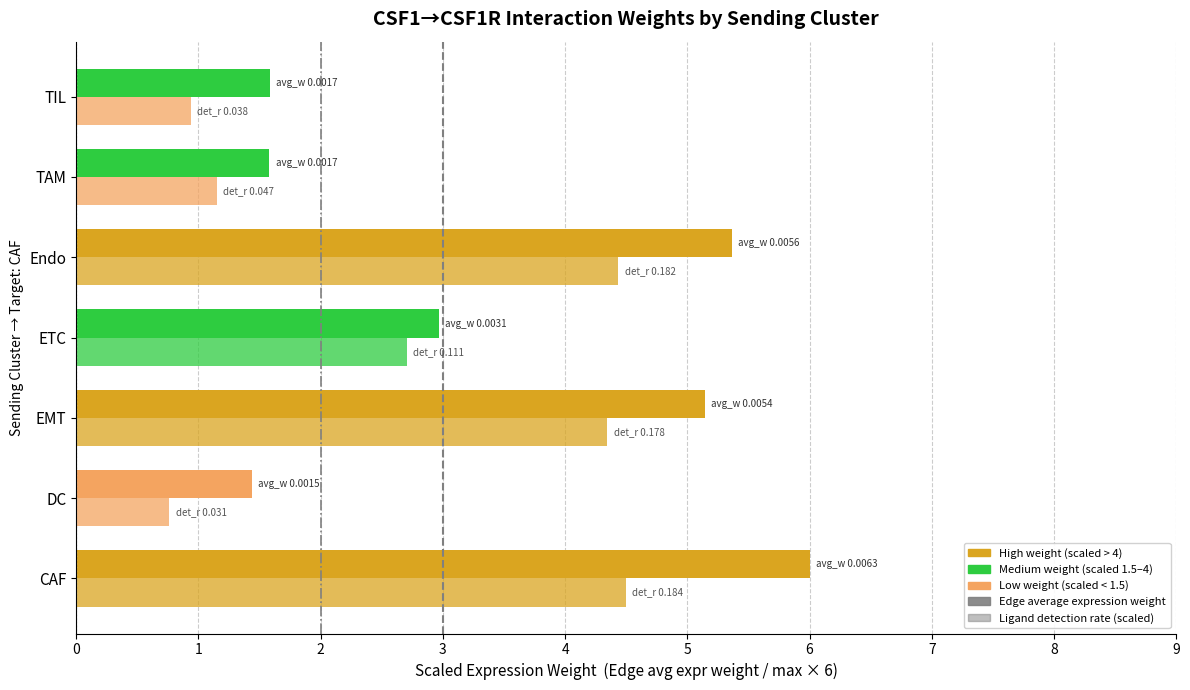

Rank the series by their maximum value, from highest to lowest.

Edge average expression weight, Ligand detection rate (scaled)